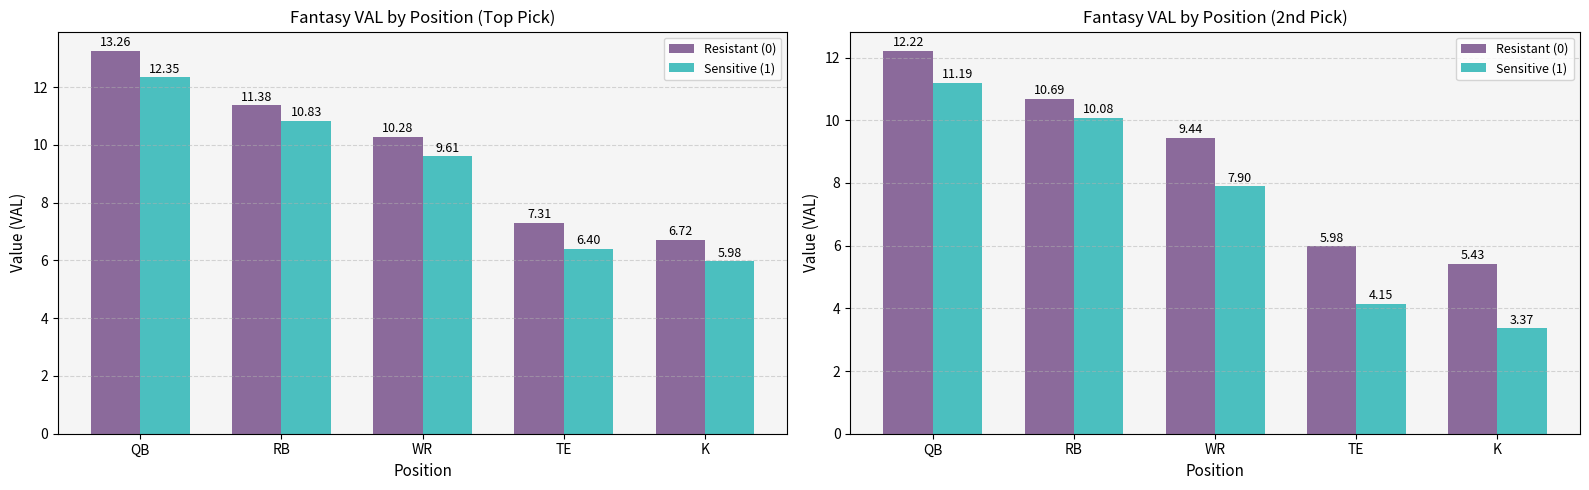

At which label does Resistant (0) first exceed 9?

QB